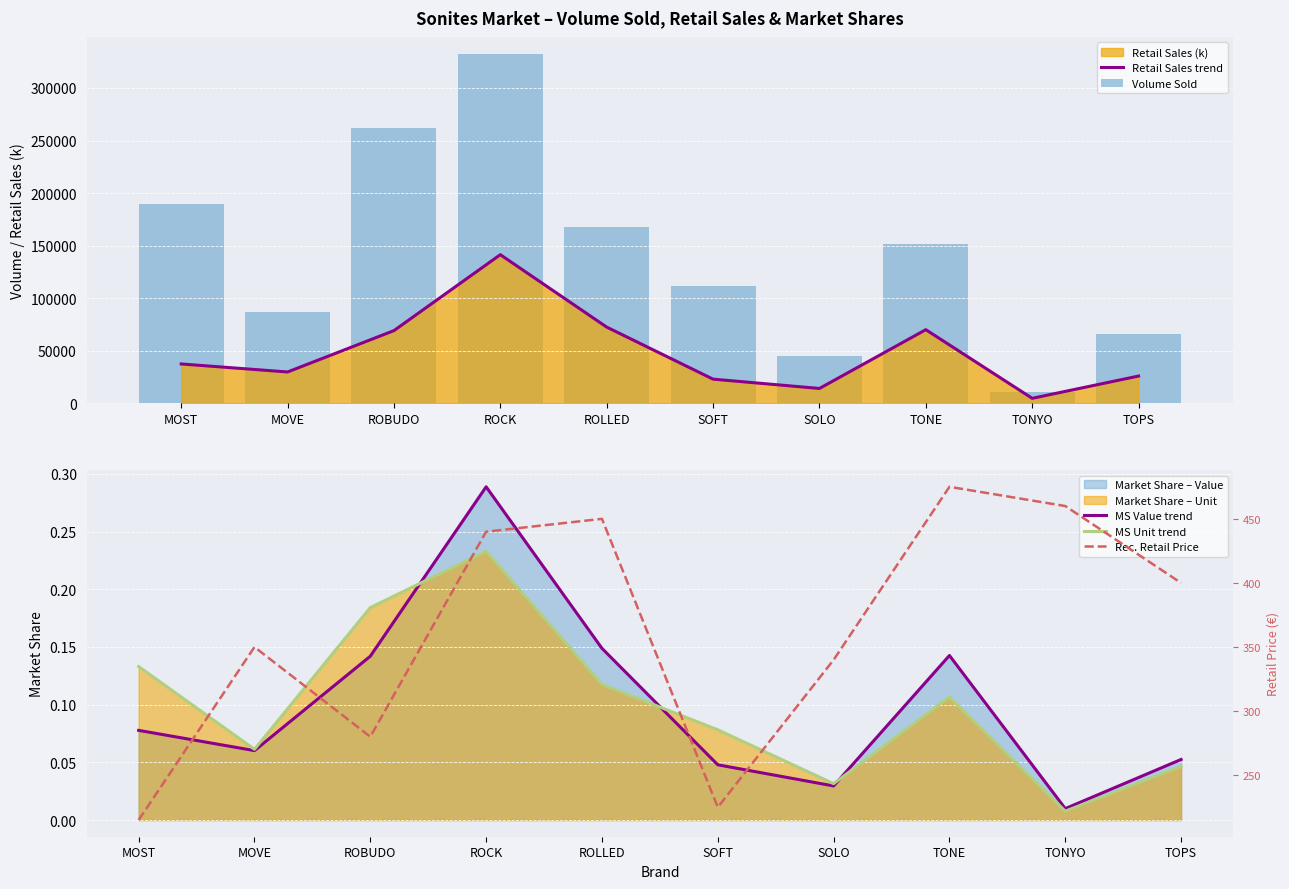

List the labels in order of MS Unit trend value, smallest first.

TONYO, SOLO, TOPS, MOVE, SOFT, TONE, ROLLED, MOST, ROBUDO, ROCK